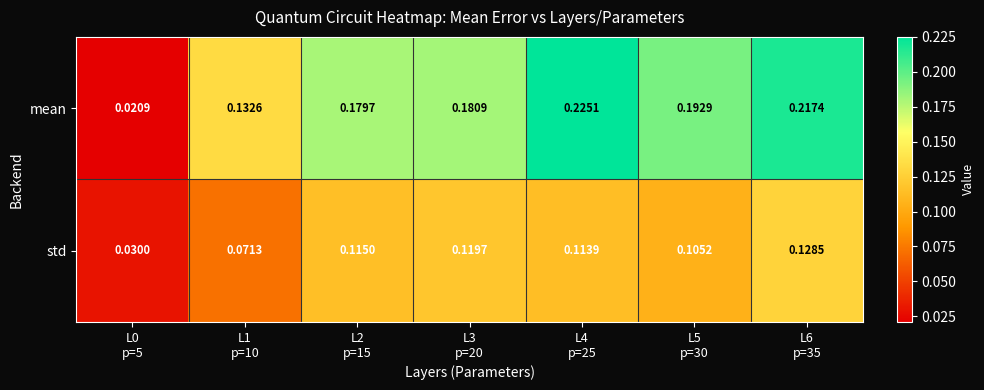

List the series in order of their overall mean, highest first.

mean, std